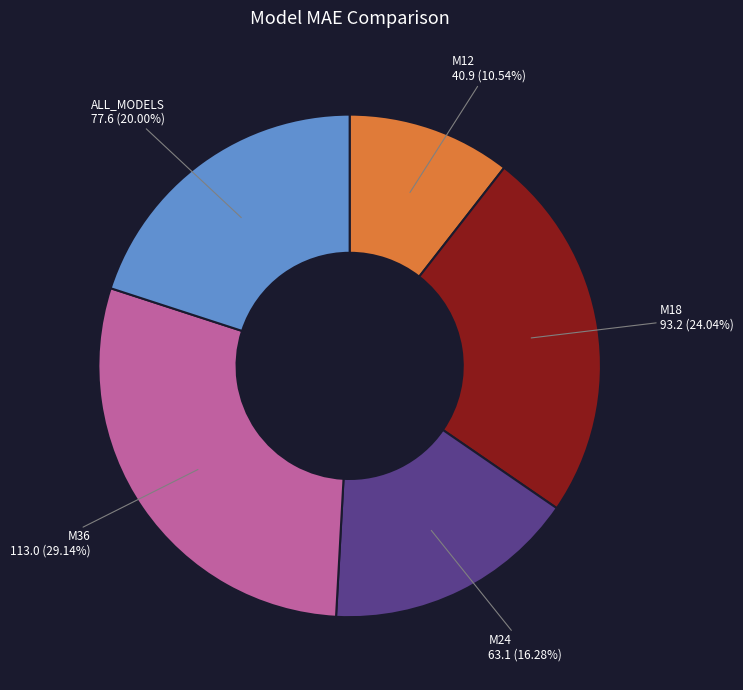

How many segments does this pie chart have?

5